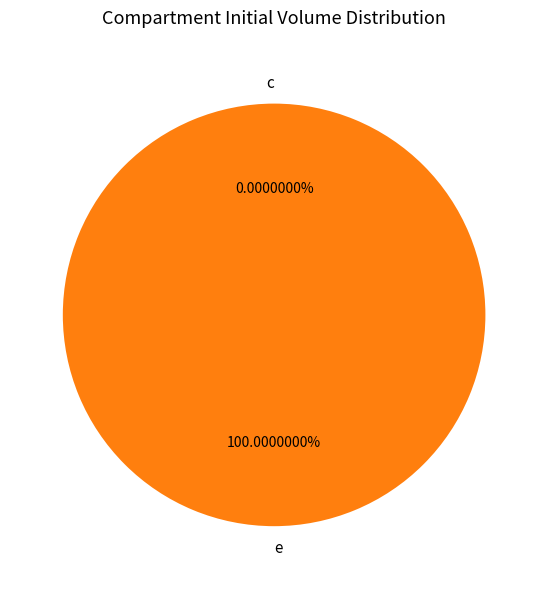

Rank the categories by value from highest to lowest.

e, c